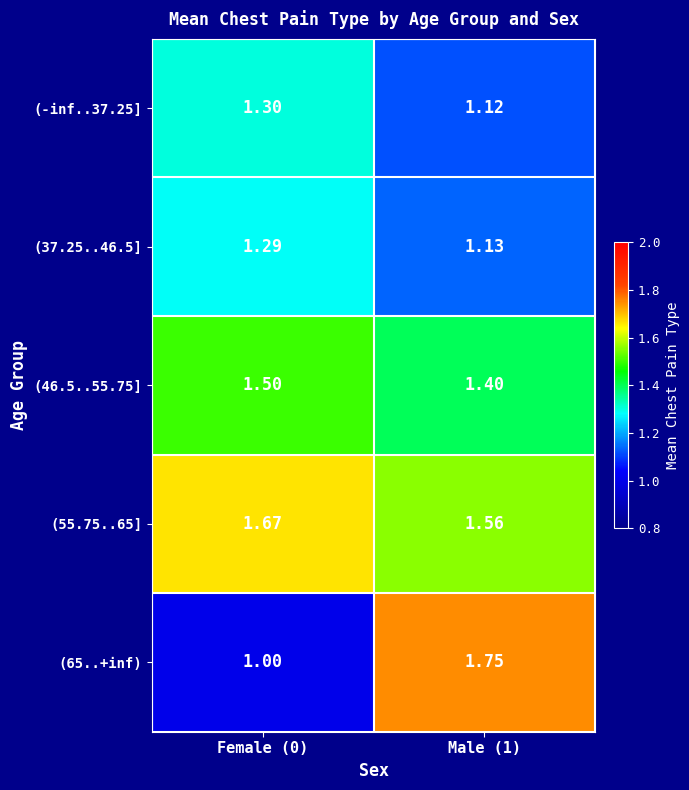

Is the value of (65..+inf) at Male (1) greater than the value of (-inf..37.25] at Female (0)?

Yes